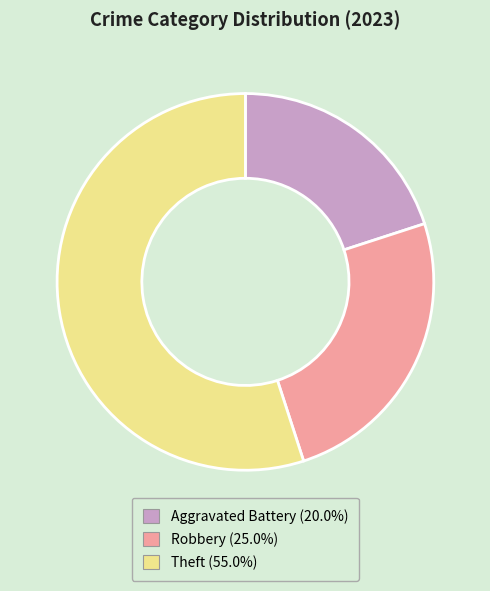

Does any single category account for the majority?

Yes